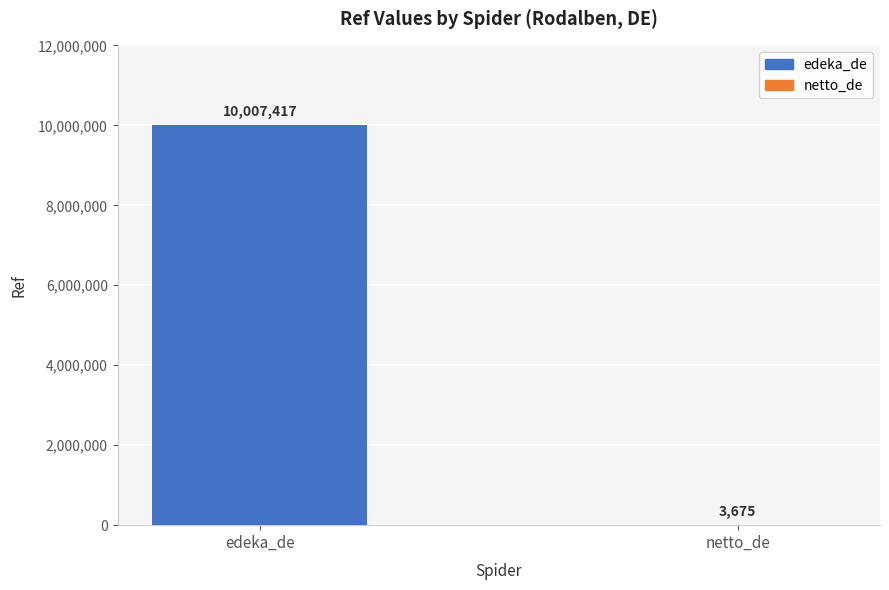

What is the change in value from edeka_de to netto_de?

-10003742